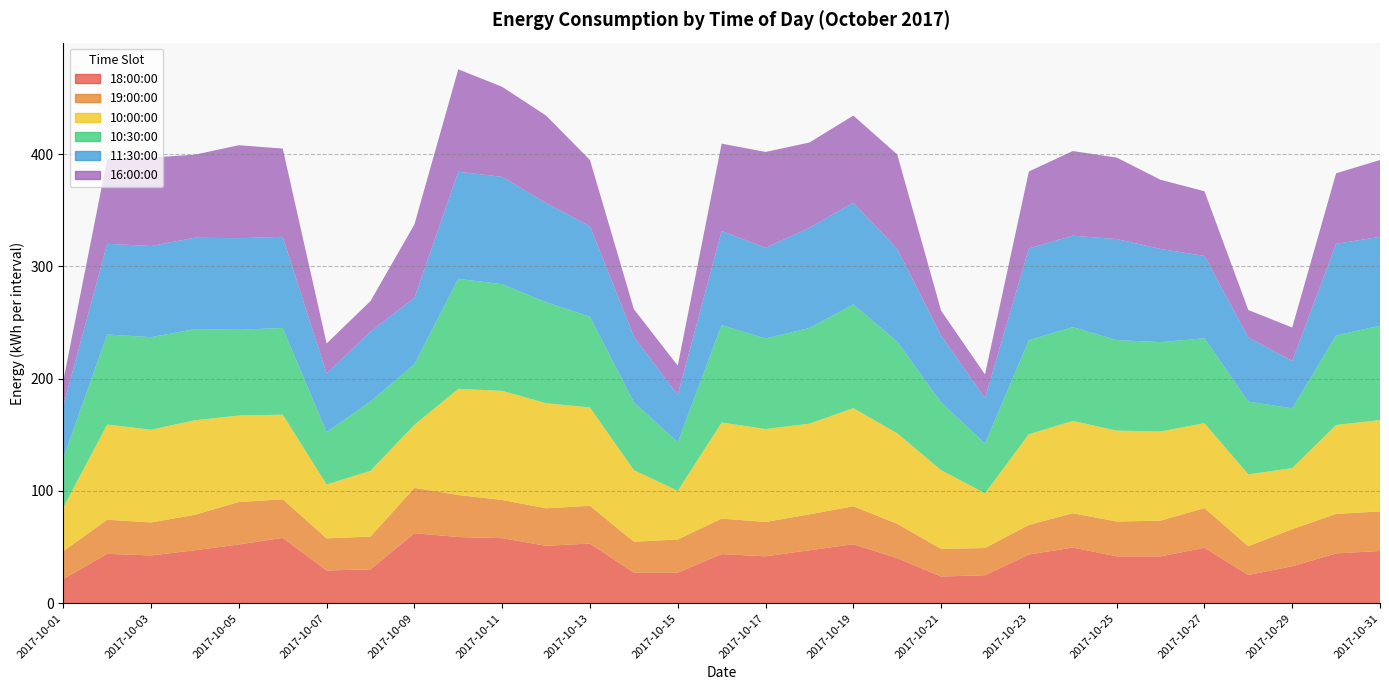

Reading left to right, what are all the values shown in this chart?

18:00:00: 21.6	44.0	42.6	47.2	52.4	58.2	29.2	30.2	62.4	59.0	58.0	51.2	53.2	27.2	27.2	43.8	41.8	47.2	52.6	40.2	23.8	25.0	43.4	49.6	41.8	41.8	49.4	25.2	33.0	44.4	46.6
19:00:00: 24.8	30.4	29.4	31.6	37.8	34.4	28.6	29.2	40.4	37.4	34.0	33.4	33.6	27.6	29.6	31.6	30.6	32.0	33.8	30.6	24.6	24.2	26.4	30.6	31.0	31.8	35.4	25.6	33.0	35.2	35.2
10:00:00: 39.0	84.8	82.6	84.2	77.0	75.4	48.0	58.6	56.2	94.6	97.2	93.6	87.6	63.8	43.4	85.6	82.8	80.8	87.4	80.6	70.2	48.8	80.8	82.2	81.0	79.4	75.6	64.0	54.4	79.2	81.4
10:30:00: 43.8	80.2	82.4	81.2	76.4	77.2	46.6	61.8	54.0	98.0	95.0	90.0	80.8	60.4	43.2	86.8	80.6	85.2	92.4	81.6	60.4	44.2	83.8	83.6	80.6	79.6	75.6	64.8	53.2	79.8	84.0
11:30:00: 46.6	80.8	81.2	81.4	81.6	81.2	52.2	62.2	59.0	95.4	95.6	88.4	80.6	58.6	42.2	83.8	80.8	89.2	90.6	82.6	59.4	40.6	81.6	81.4	90.0	83.0	73.4	57.2	42.2	81.6	79.2
16:00:00: 22.4	75.2	78.8	74.0	82.8	78.6	26.8	27.2	65.4	91.2	80.2	77.8	59.0	24.4	26.0	77.8	85.4	76.0	77.6	84.2	22.2	21.0	68.6	75.4	72.6	61.6	57.6	24.4	29.8	62.8	68.4